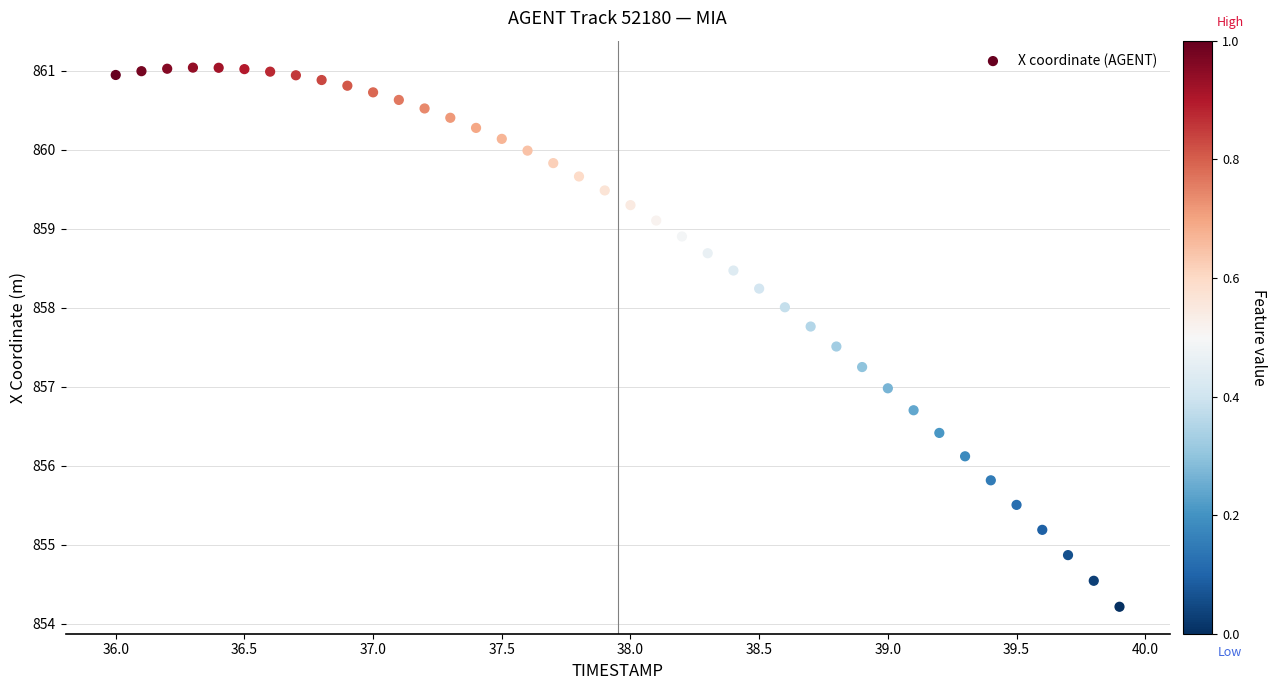

What is the range of X values (max minus min)?

3.9